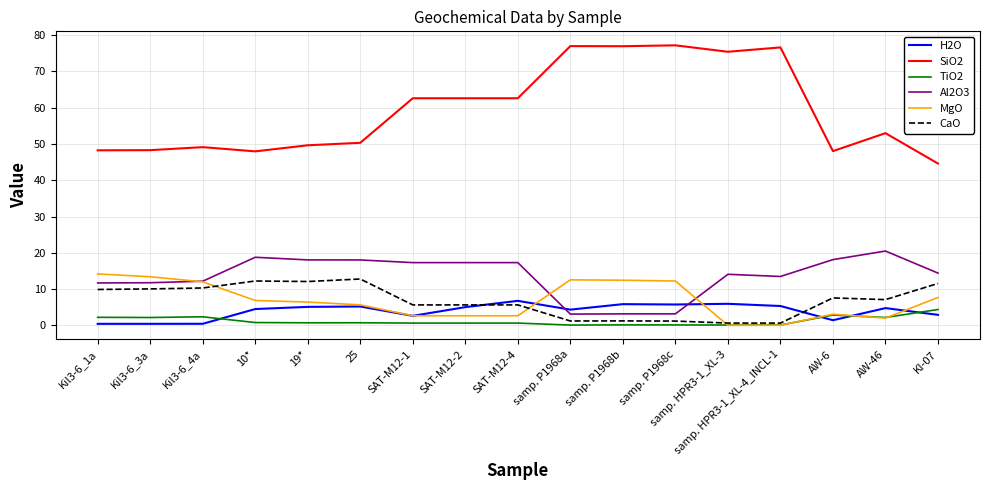

True or false: CaO and SiO2 cross at least once.

False